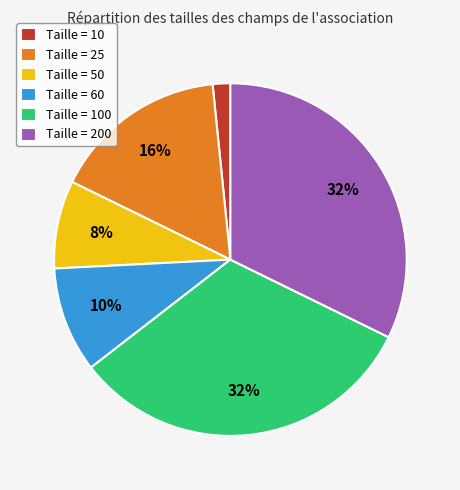

Which has a higher value, Taille = 60 or Taille = 100?

Taille = 100